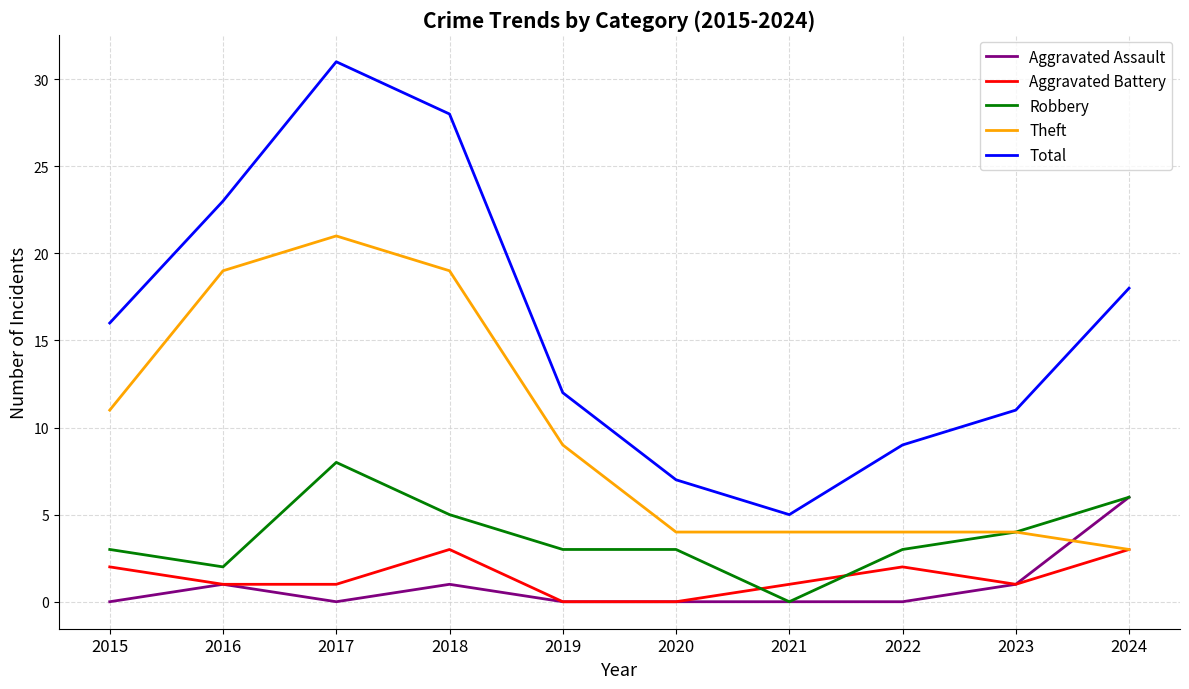

How many values in the Theft series are below 9?

5